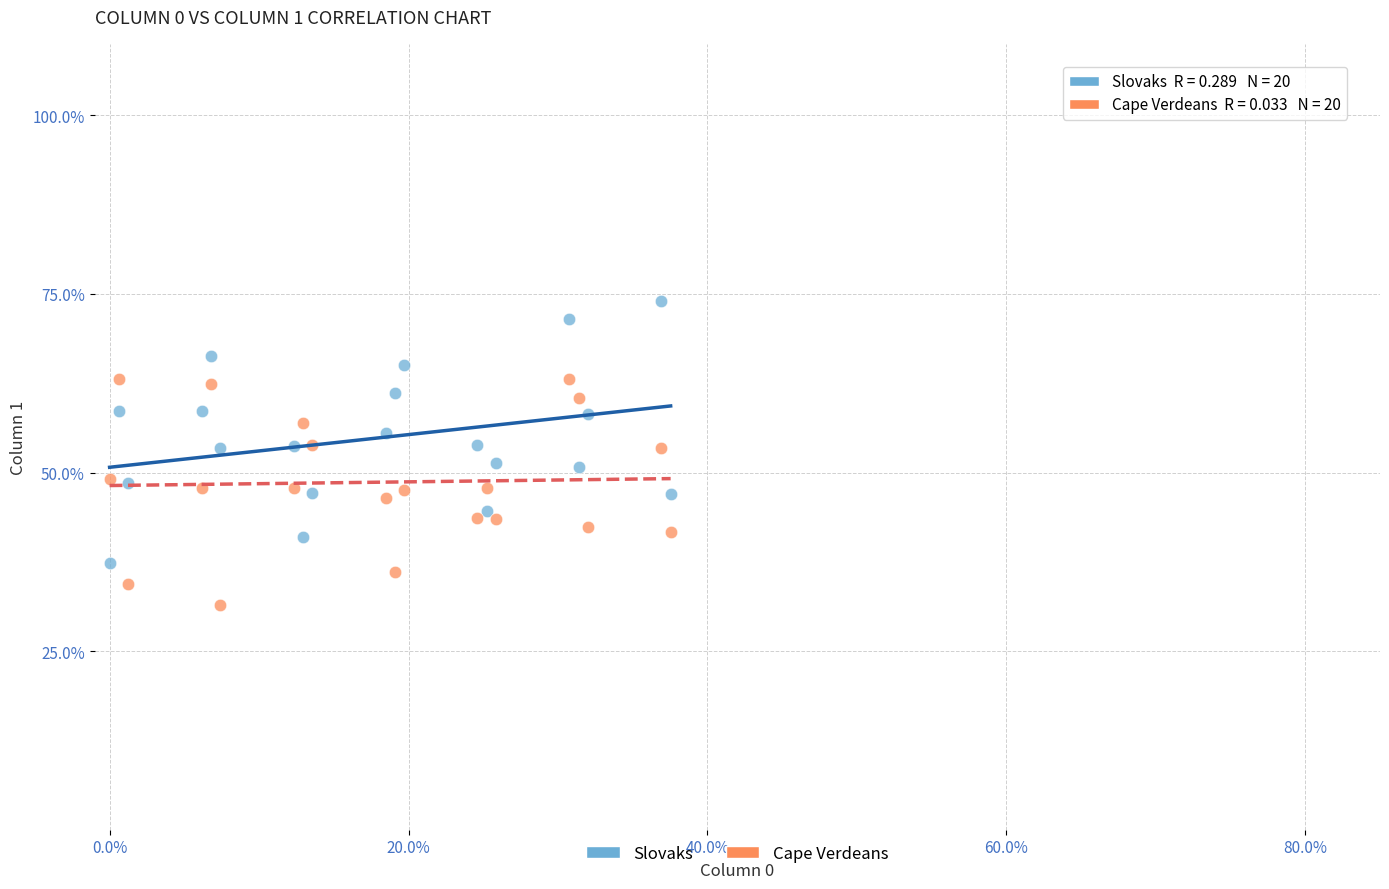

What is the X range (max minus min) for the scatter plot?

37.5